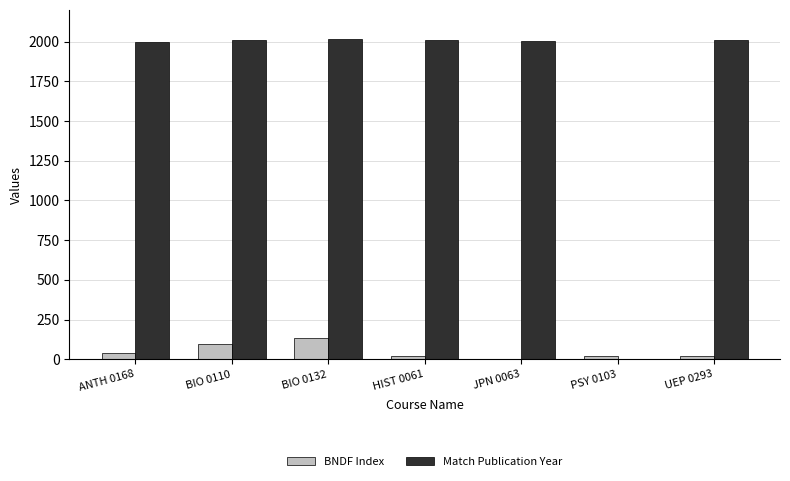

What is the highest value of the BNDF Index series?

132